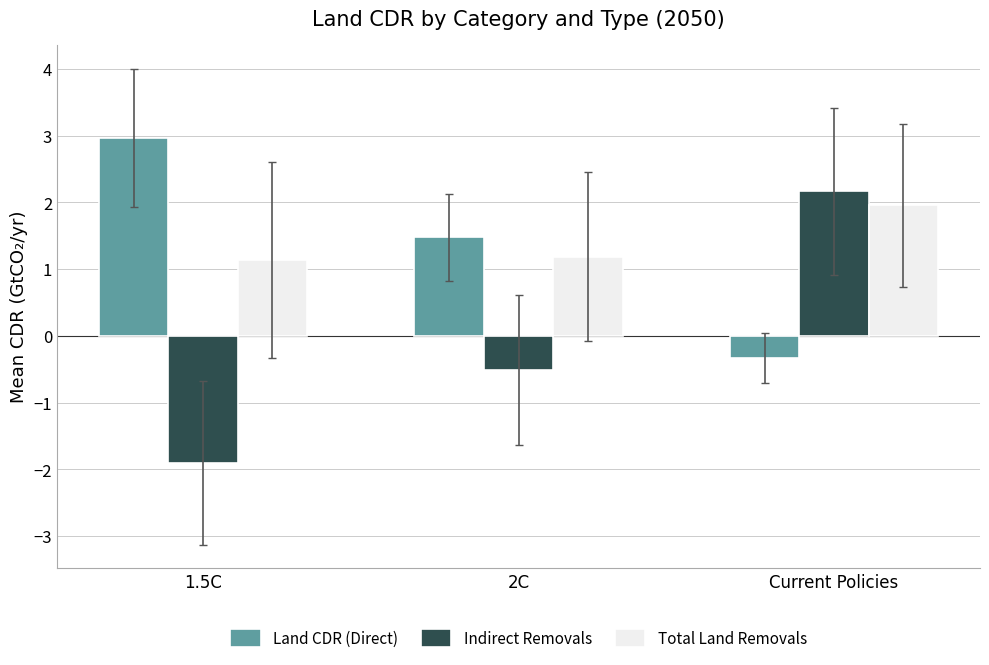

Which series has the widest spread of values?

Indirect Removals